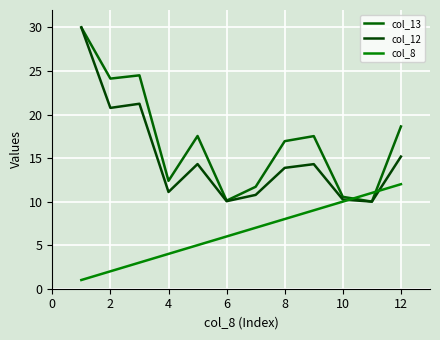

Does the chart display data point markers on the line(s)?

No